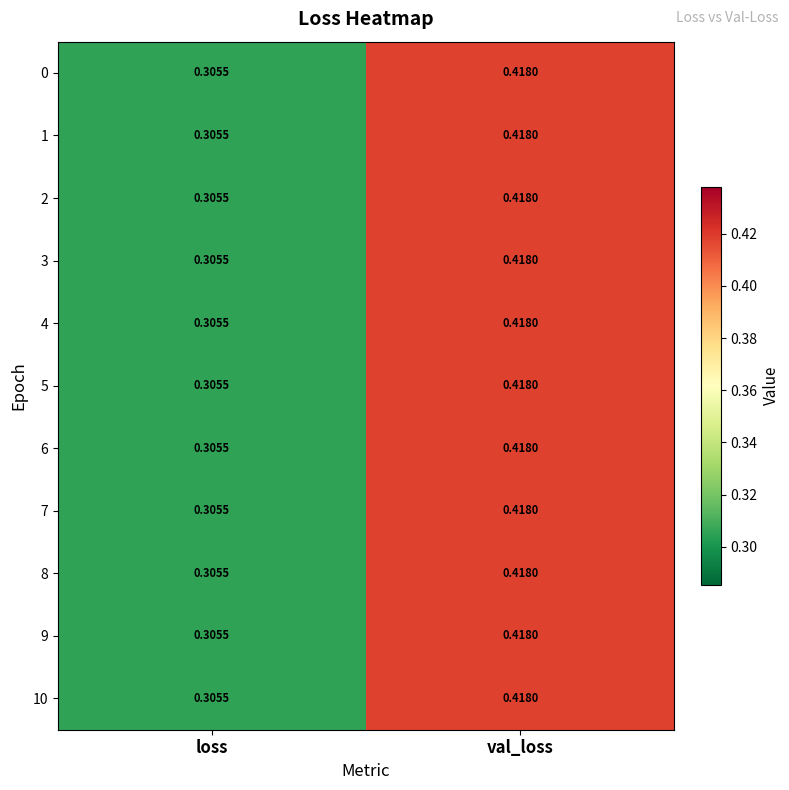

Where is 7 nearest to the value 0?

loss